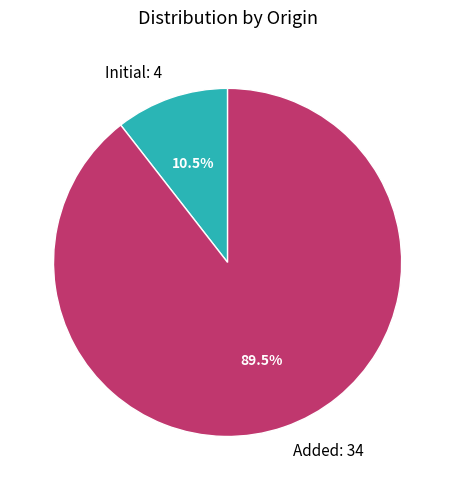

To the nearest percent, what is the difference between the largest and smallest slice percentages?

79%